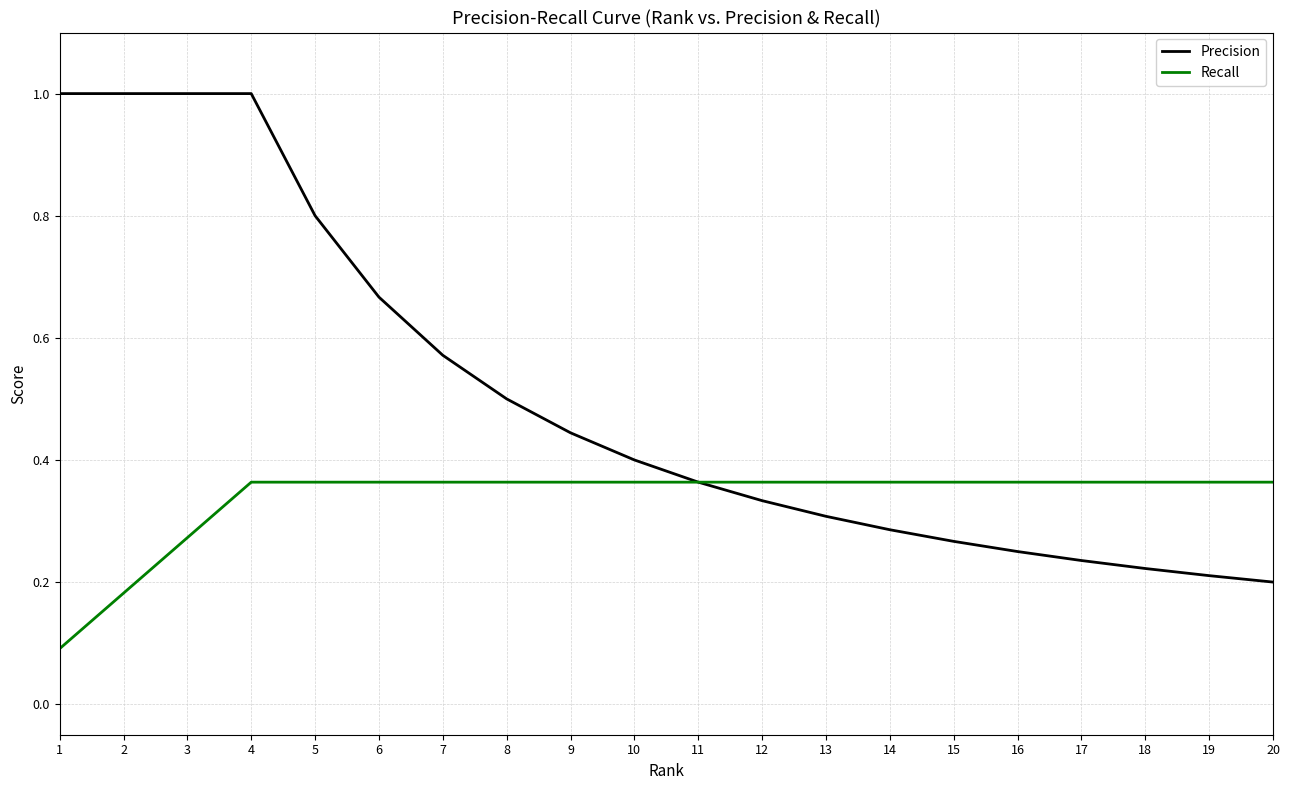

Rank the series by their average value, from highest to lowest.

Precision, Recall